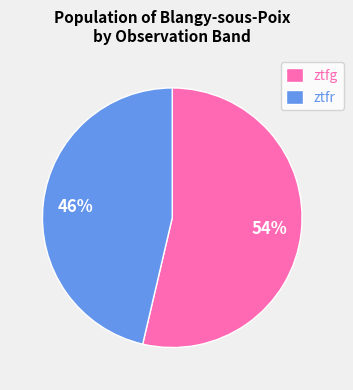

Count the number of slices in the pie.

2